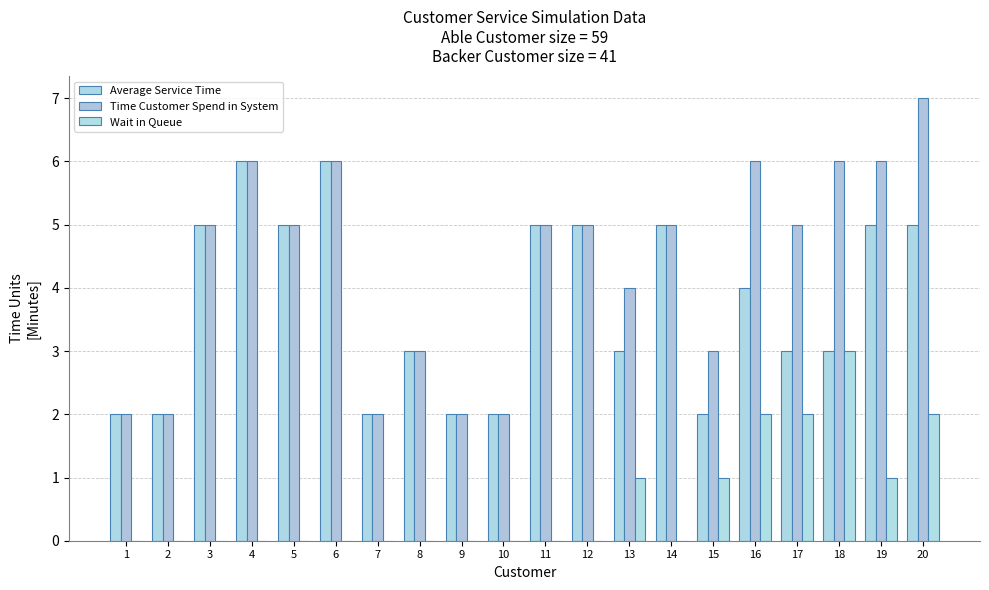

What is the sum of the Time Customer Spend in System values at 16 and 2?

8